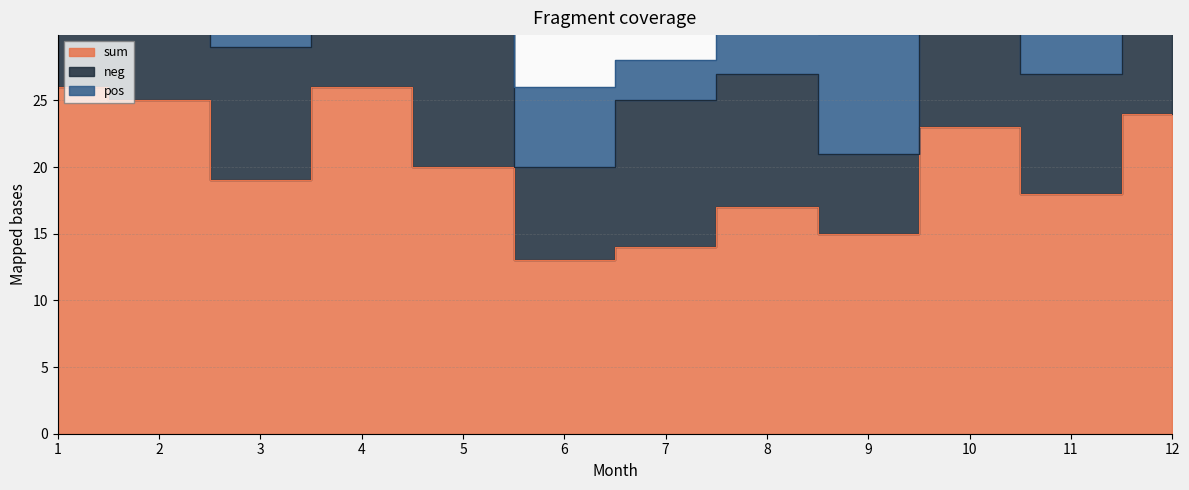

True or false: neg has a value of 5 at 4.

False